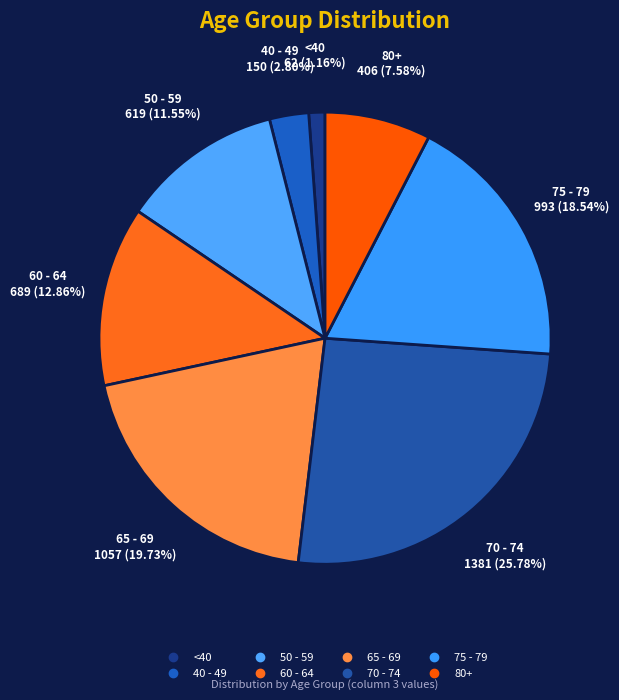

How many segments does this pie chart have?

8